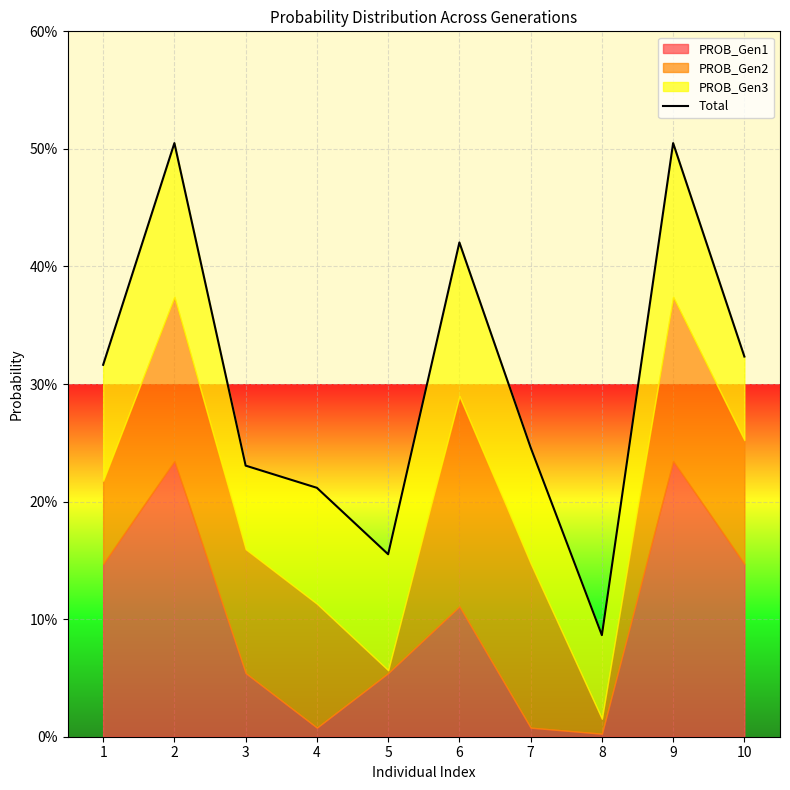

Which category has the lowest value across all series?

8